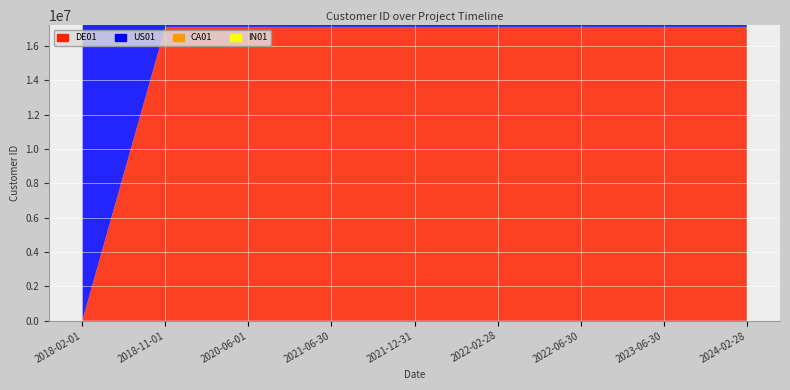

Reading left to right, list all the values displayed in this chart.

DE01: 0	17100001	17100001	17100003	17100003	17100003	17100003	17100003	17100003
US01: 17100009	17100009	17100009	17100009	17100009	17100009	17100009	17100009	17100009
CA01: 0	0	17100007	17100007	17100007	17100007	17100007	17100007	17100007
IN01: 0	0	17100004	17100004	17100004	17100004	17100004	17100004	17100004